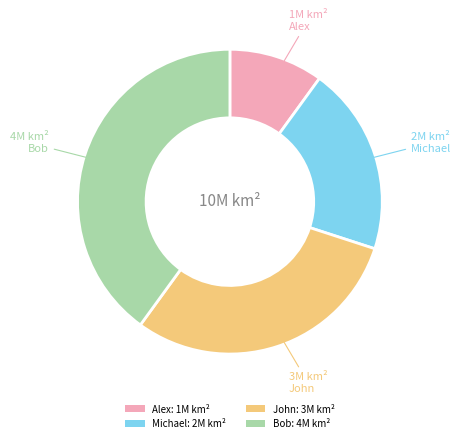

How many segments does this pie chart have?

4